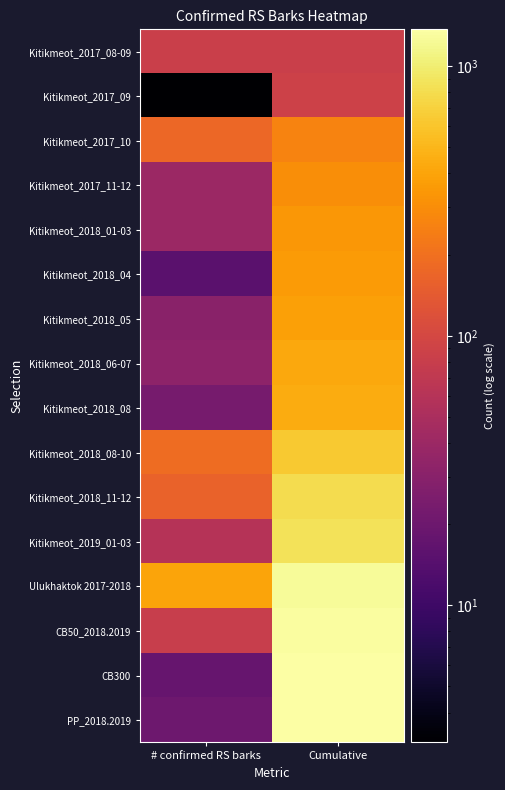

Reading left to right, extract all data points from this chart.

Kitikmeot_2017_08-09: # confirmed RS barks=84.1	Cumulative=84.1
Kitikmeot_2017_09: # confirmed RS barks=3.1	Cumulative=87.1
Kitikmeot_2017_10: # confirmed RS barks=174.1	Cumulative=261.1
Kitikmeot_2017_11-12: # confirmed RS barks=40.1	Cumulative=301.1
Kitikmeot_2018_01-03: # confirmed RS barks=40.1	Cumulative=341.1
Kitikmeot_2018_04: # confirmed RS barks=15.1	Cumulative=356.1
Kitikmeot_2018_05: # confirmed RS barks=31.1	Cumulative=387.1
Kitikmeot_2018_06-07: # confirmed RS barks=32.1	Cumulative=419.1
Kitikmeot_2018_08: # confirmed RS barks=23.1	Cumulative=442.1
Kitikmeot_2018_08-10: # confirmed RS barks=188.1	Cumulative=630.1
Kitikmeot_2018_11-12: # confirmed RS barks=164.1	Cumulative=794.1
Kitikmeot_2019_01-03: # confirmed RS barks=60.1	Cumulative=854.1
Ulukhaktok 2017-2018: # confirmed RS barks=398.1	Cumulative=1252.1
CB50_2018.2019: # confirmed RS barks=80.1	Cumulative=1332.1
CB300: # confirmed RS barks=18.1	Cumulative=1350.1
PP_2018.2019: # confirmed RS barks=20.1	Cumulative=1370.1